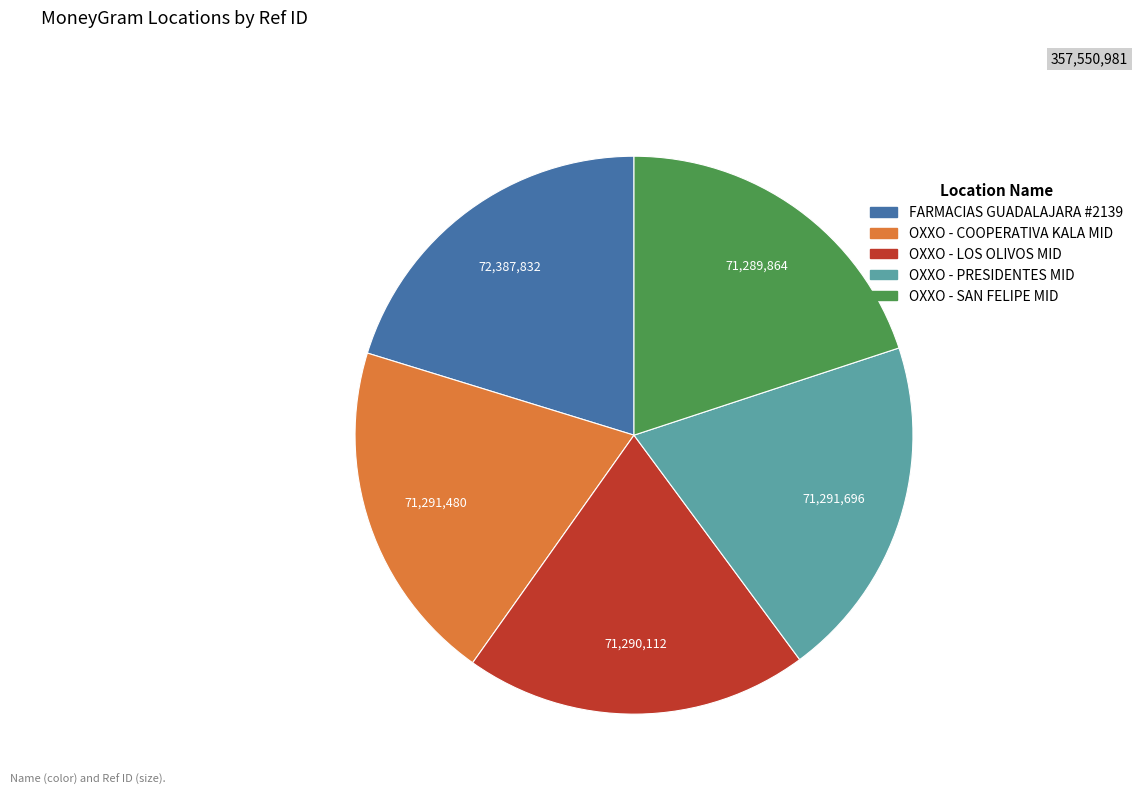

Does any single category account for the majority?

No